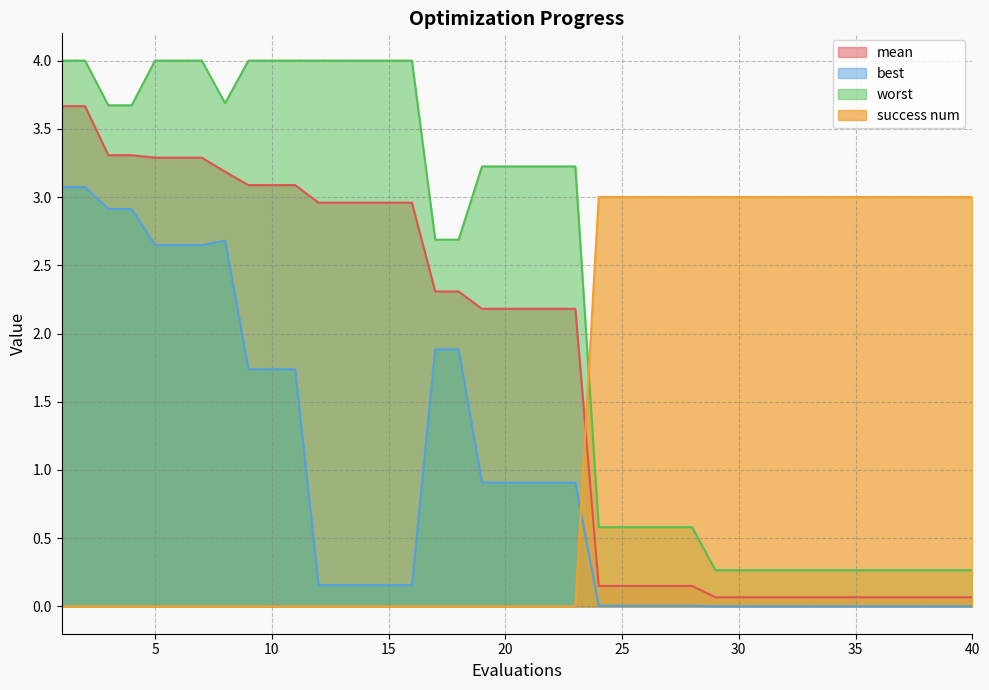

Between 3 and 33, which series saw the biggest shift?

worst